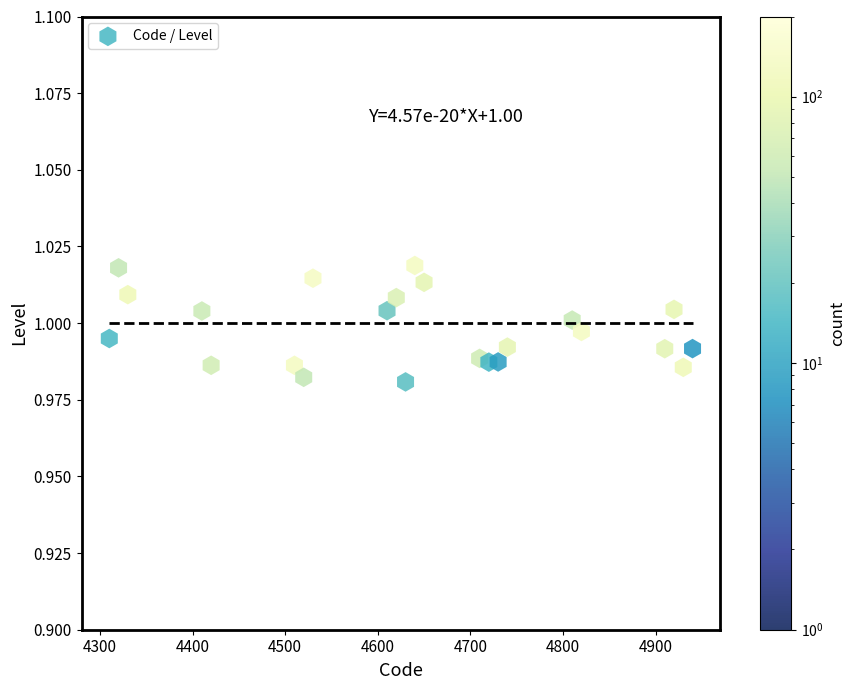

What is the range of X values (max minus min)?

630.0